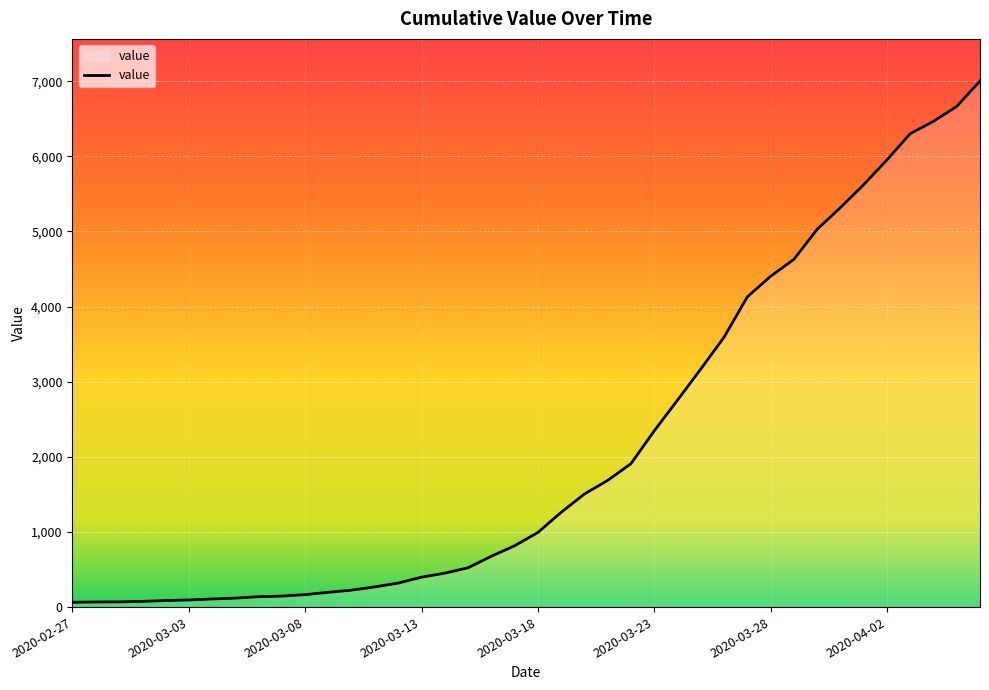

What is the greatest value displayed?

7003